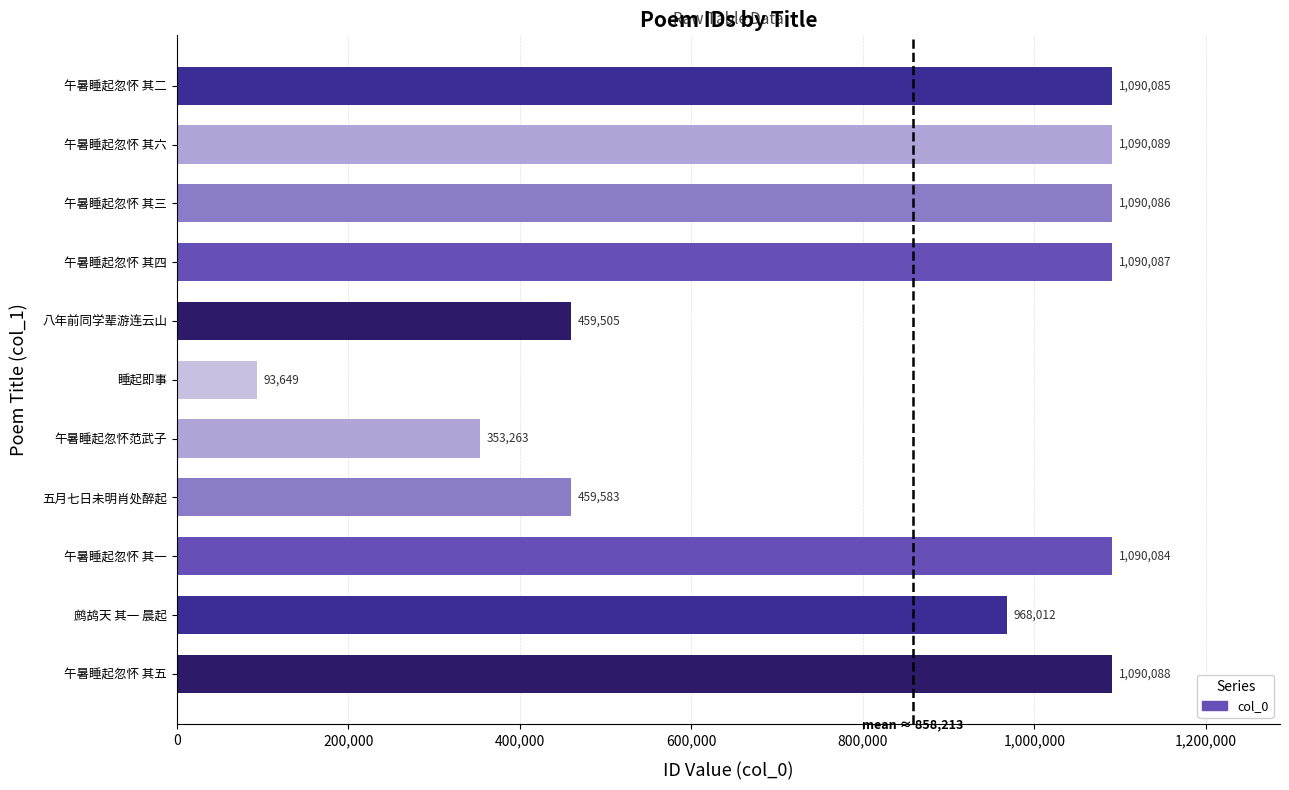

List the labels in order of value, largest first.

午暑睡起忽怀 其六, 午暑睡起忽怀 其五, 午暑睡起忽怀 其四, 午暑睡起忽怀 其三, 午暑睡起忽怀 其二, 午暑睡起忽怀 其一, 鹧鸪天 其一 晨起, 五月七日未明肖处醉起, 八年前同学辈游连云山, 午暑睡起忽怀范武子, 睡起即事